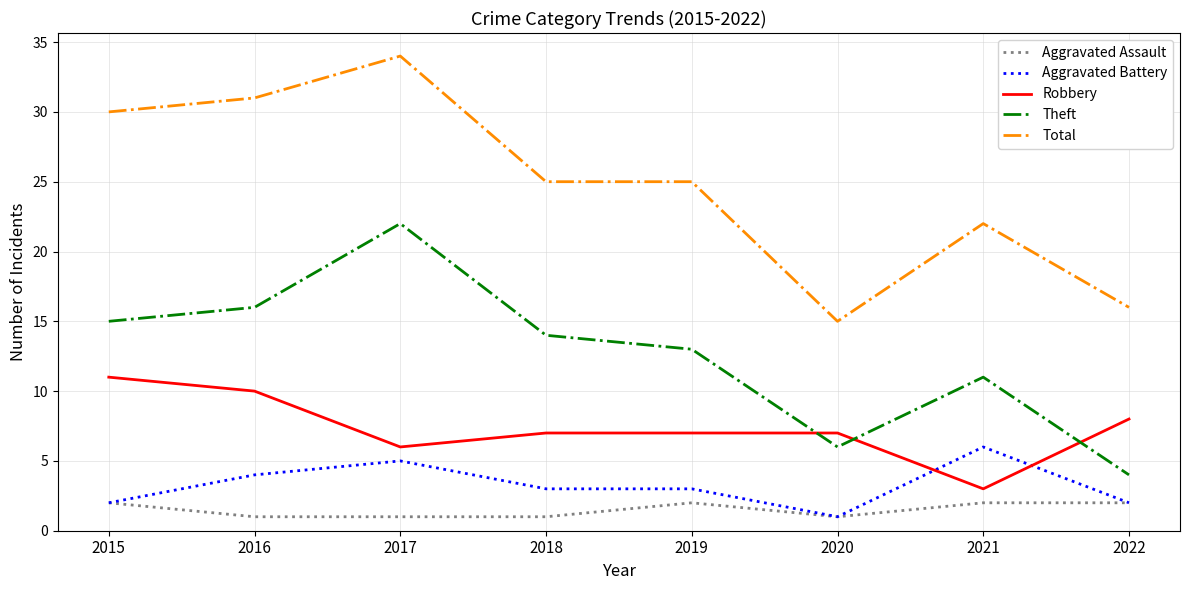

Which category has the highest value across all series?

2017